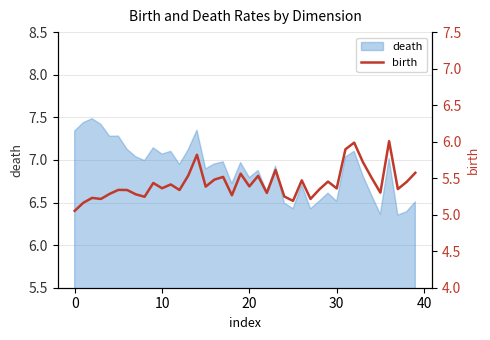

What is the change in value from 26 to 39?

+0.1